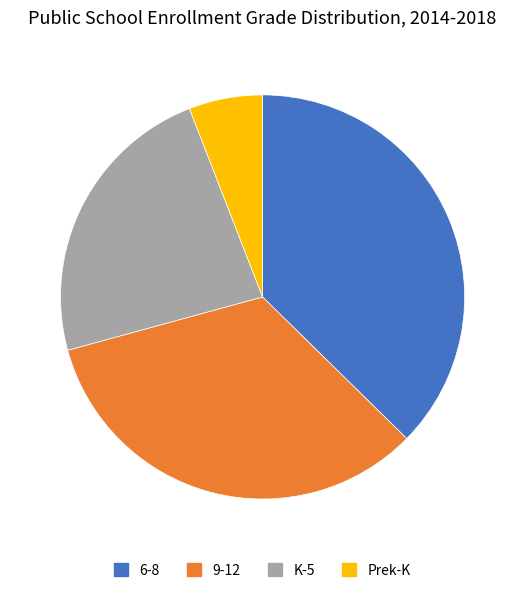

Does any single category account for the majority?

No